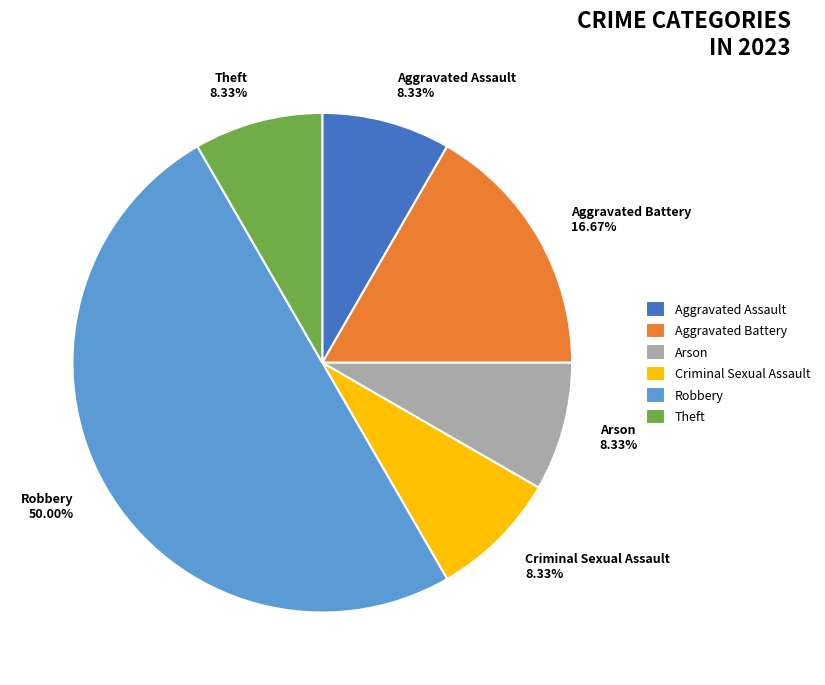

Combined, what portion of the pie is Aggravated Battery and Robbery?

66.7%